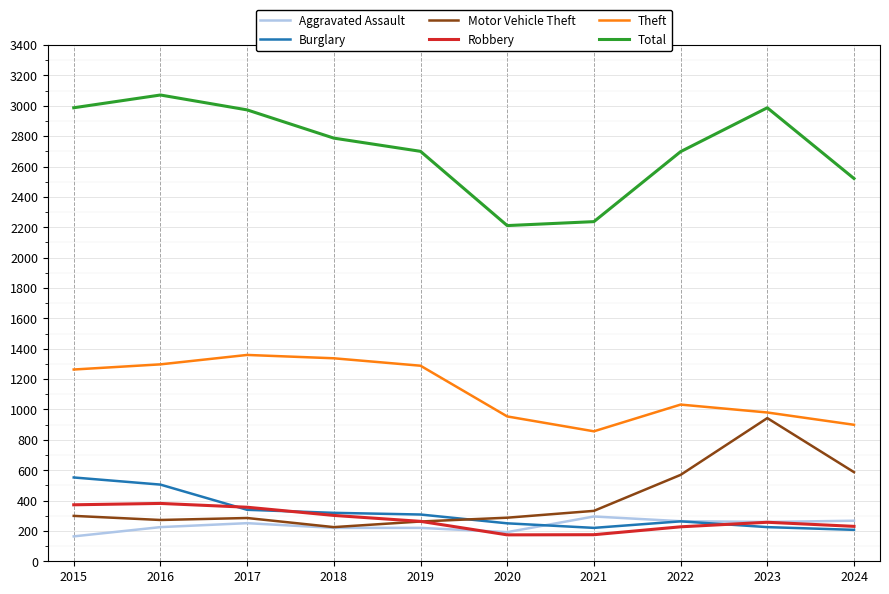

Which series has the largest range (max minus min)?

Total